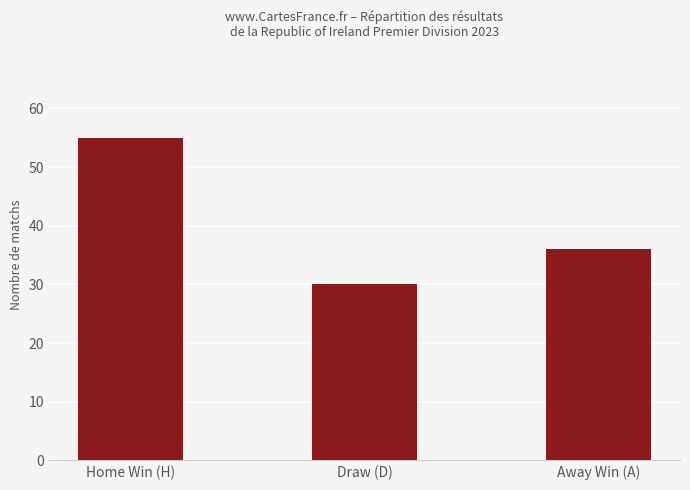

Does the chart contain any negative values?

No